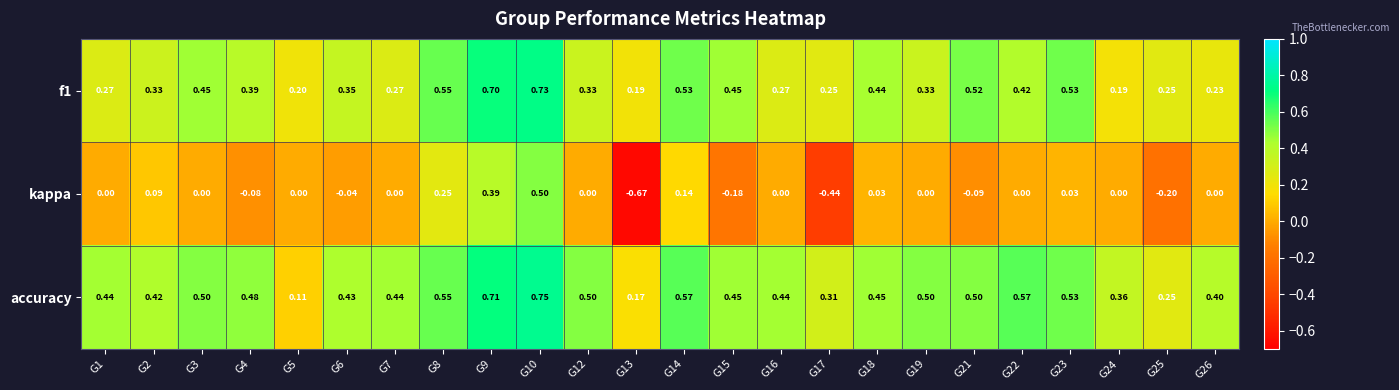

Which series has the widest spread of values?

kappa